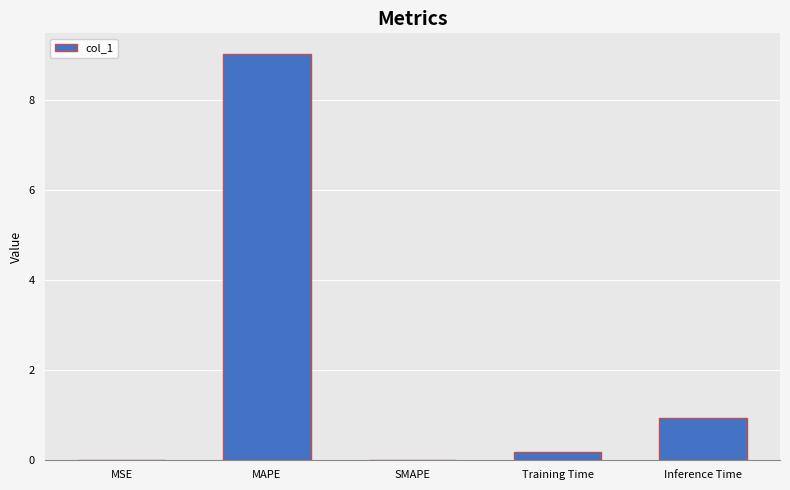

Read the value at Training Time.

0.2